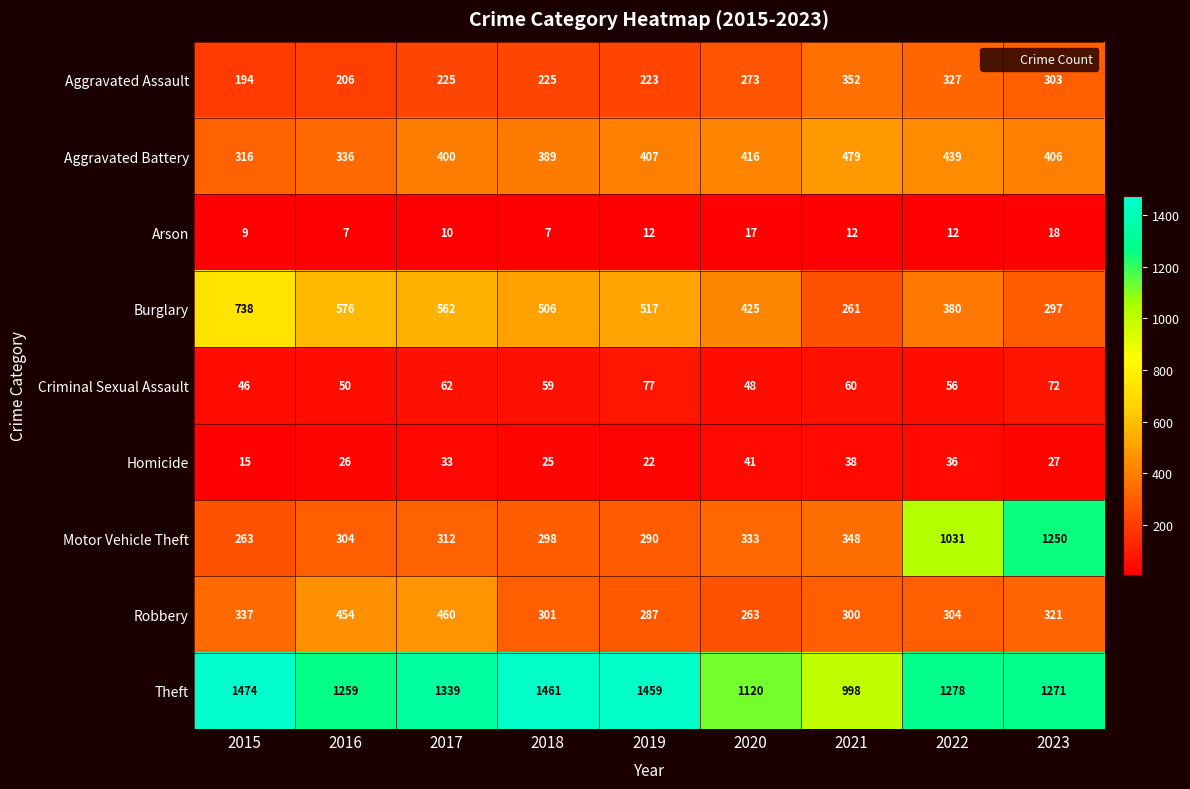

At 2020, list the series in order from smallest to largest.

Arson, Homicide, Criminal Sexual Assault, Robbery, Aggravated Assault, Motor Vehicle Theft, Aggravated Battery, Burglary, Theft